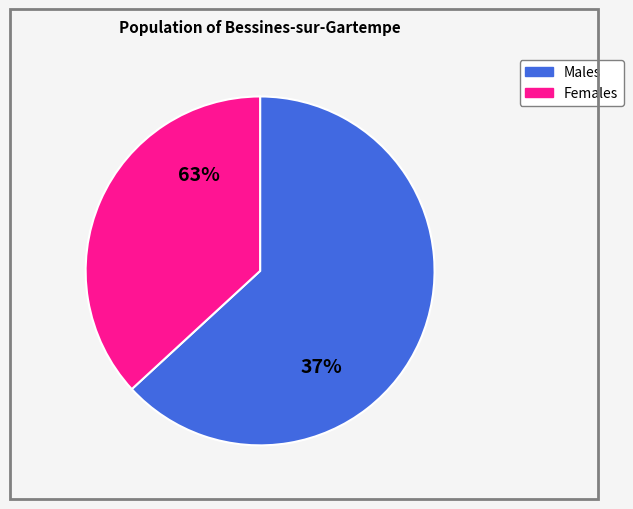

Is the sum of 4 and 2 greater than half?

No